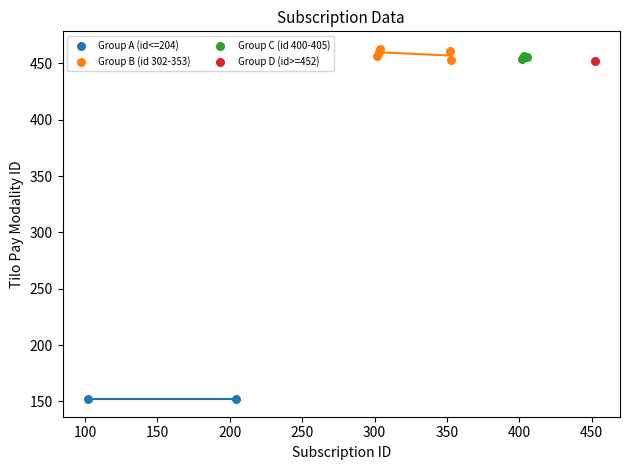

Which series reaches the minimum Y coordinate?

Group A (id<=204)